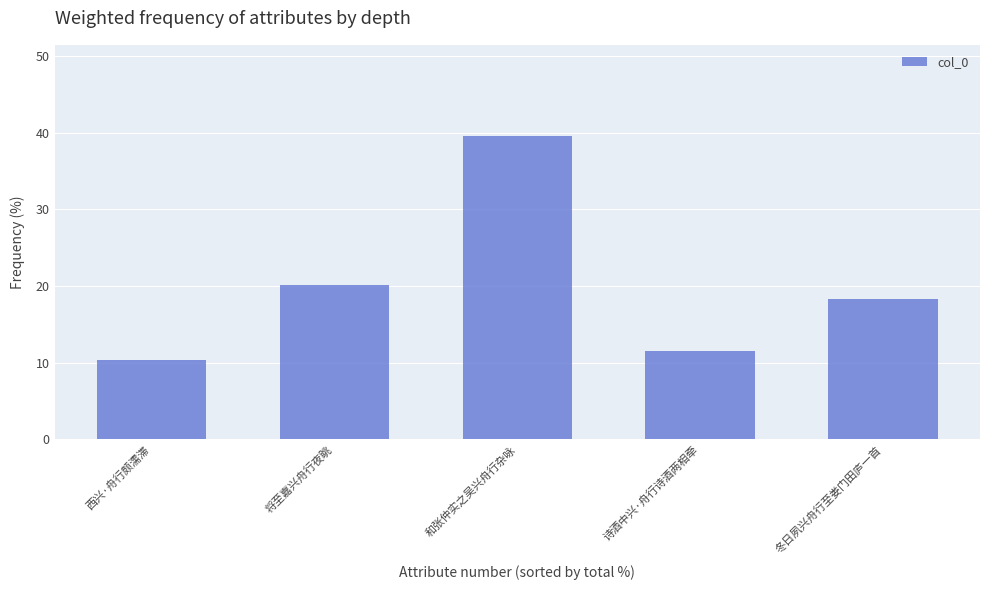

What is the label of the 2nd bar from the left?

将至嘉兴舟行夜眺